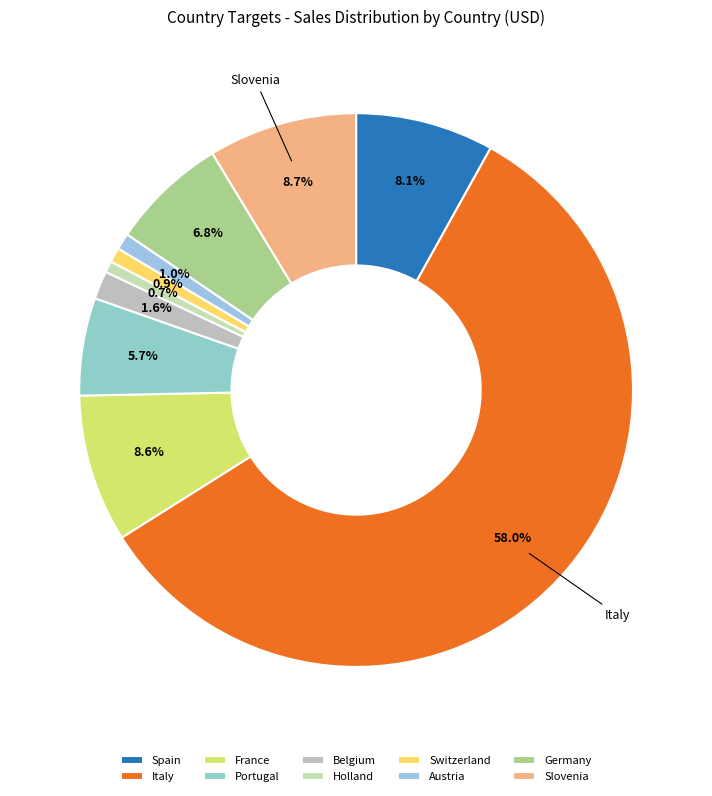

How many slices are in this pie chart?

10